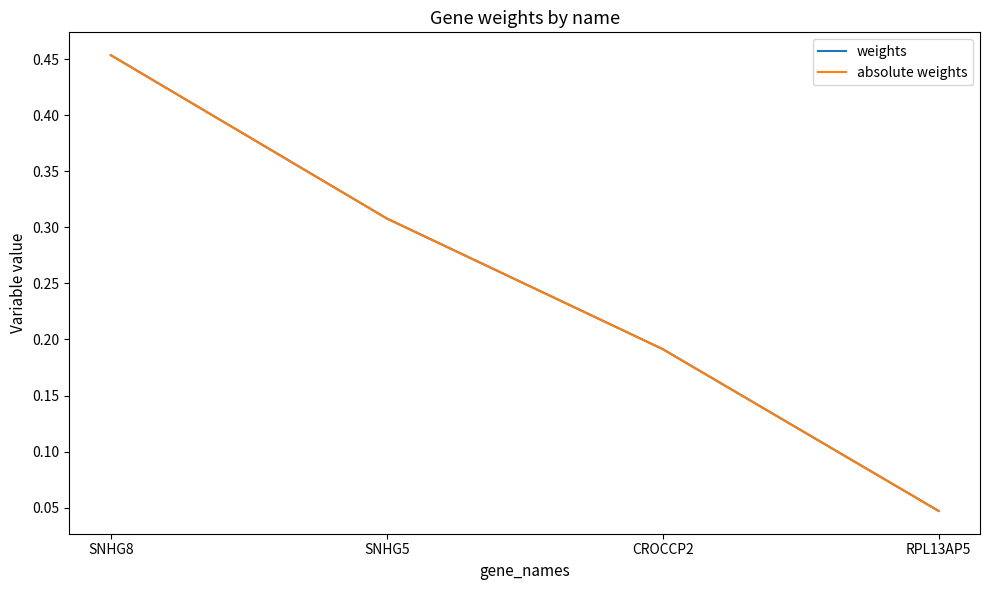

Which series has the widest spread of values?

weights